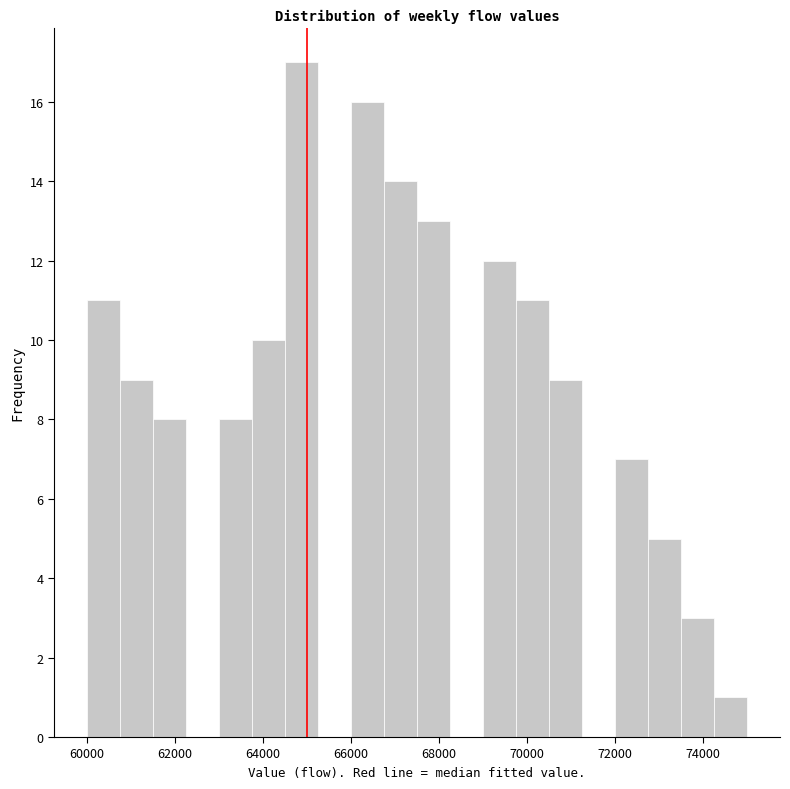

Around what value on the x-axis is the tallest bar? Give the approximate position of its centre, as read against the axis.

64800